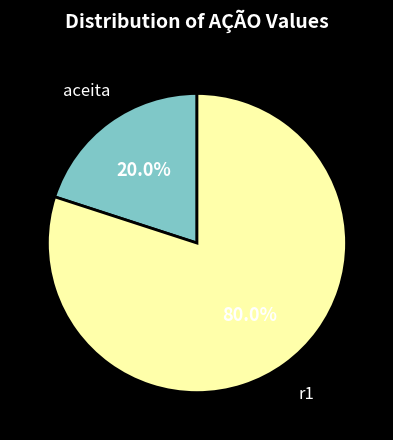

Approximately how many times larger is the value at r1 compared to aceita?

4.0